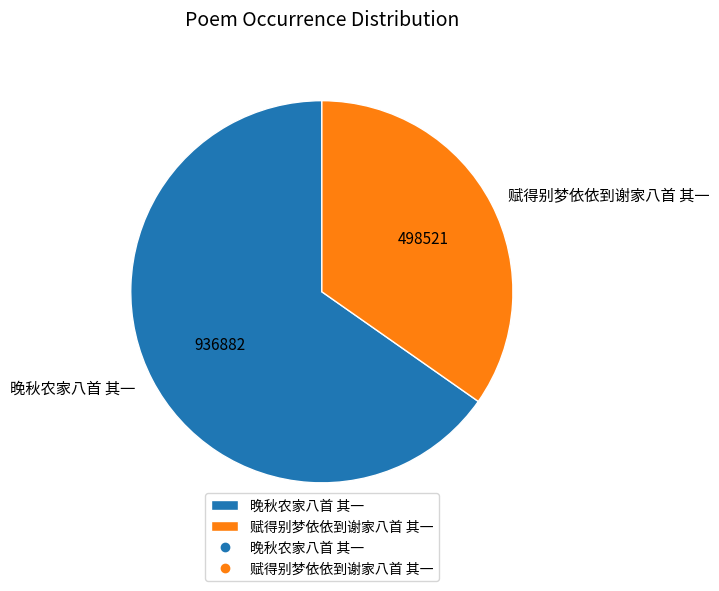

Is there any slice that represents more than half of the pie?

Yes